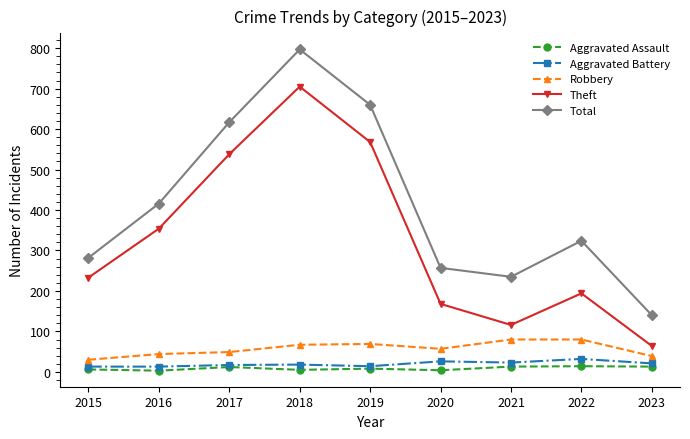

What is the difference between the second highest and second lowest values in the Theft series?

452